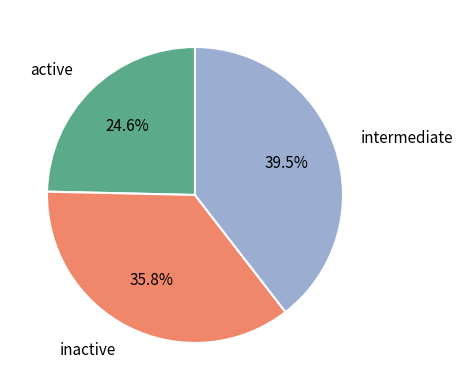

How many segments does this pie chart have?

3